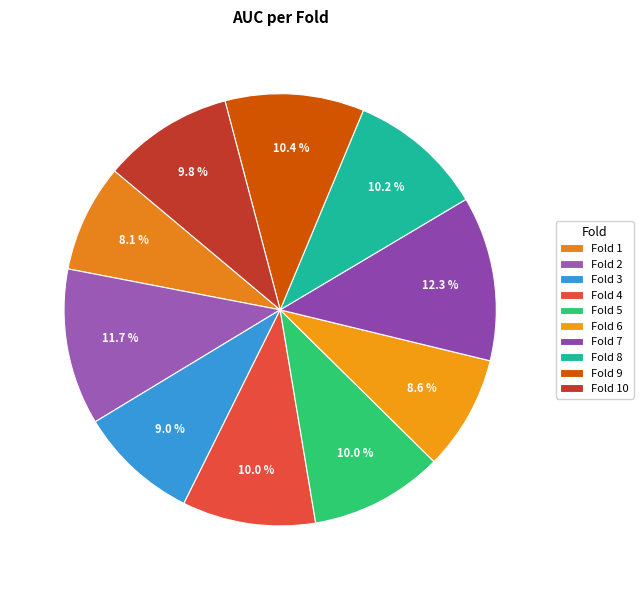

Count the number of slices in the pie.

10